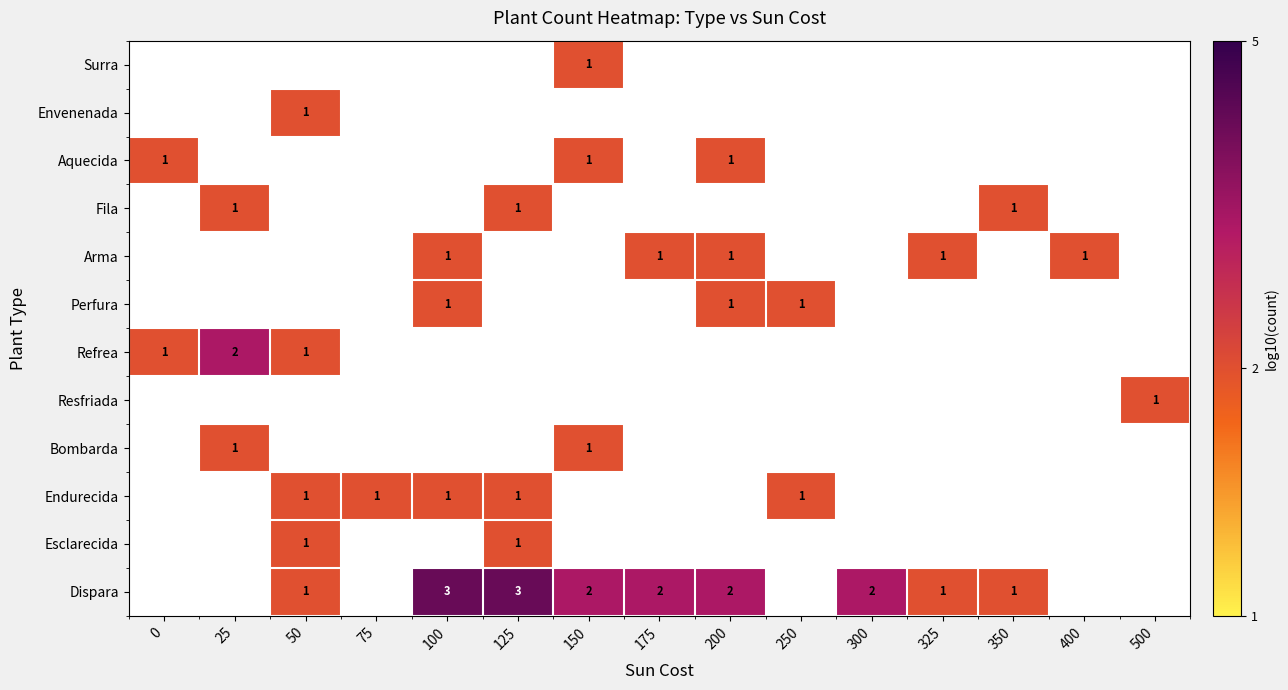

How many distinct data groups are displayed?

12